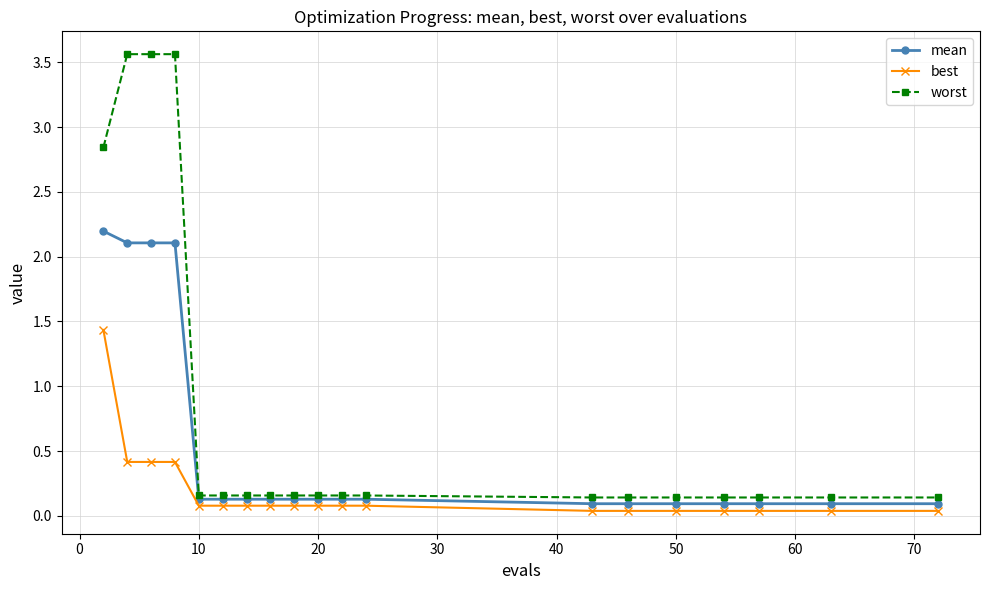

What is the highest value of the best series?

1.4